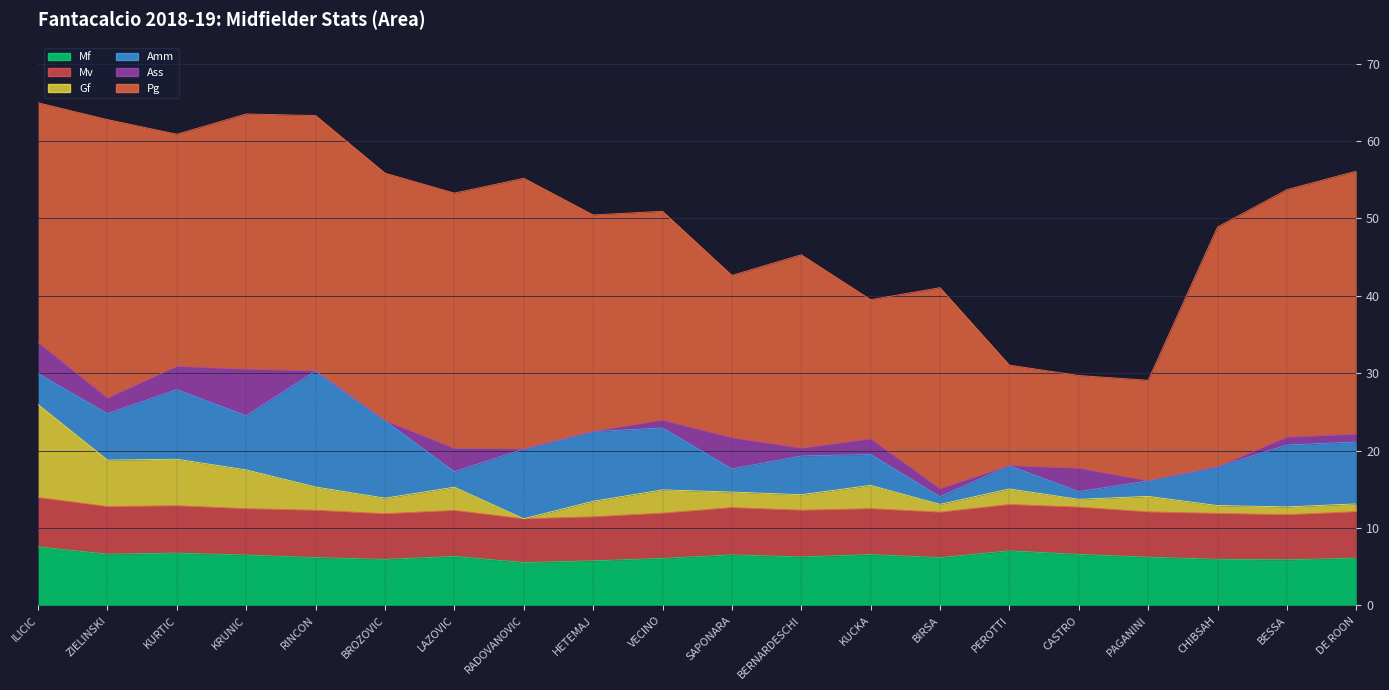

Where is the first local maximum for Mf?

KURTIC